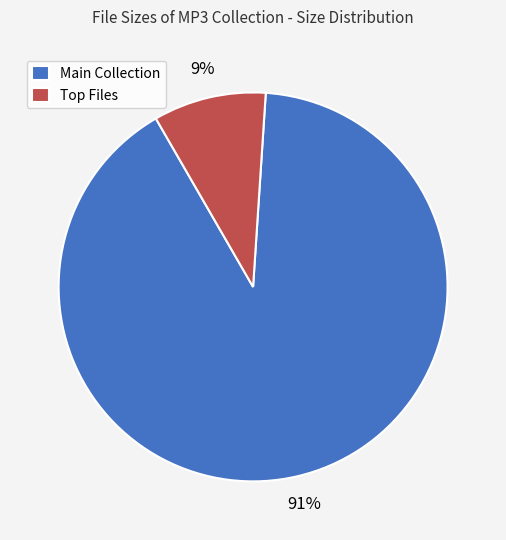

Which slice is the largest?

Main Collection